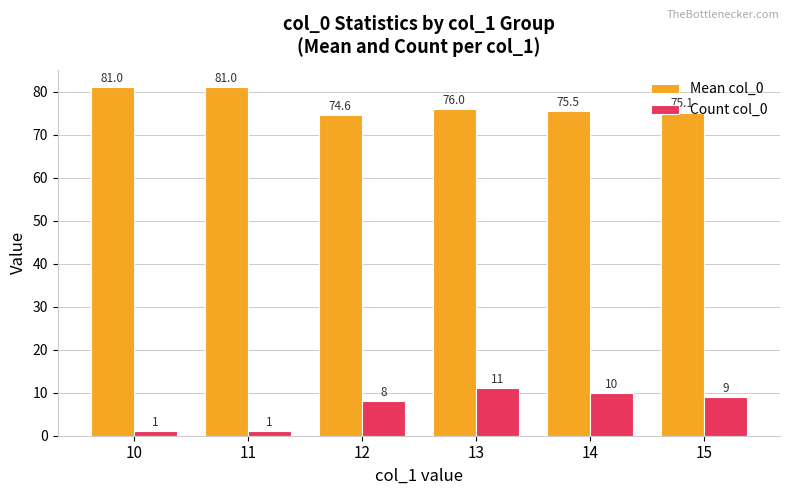

What is the difference between the maximum and second lowest values in the Mean col_0 series?

5.9